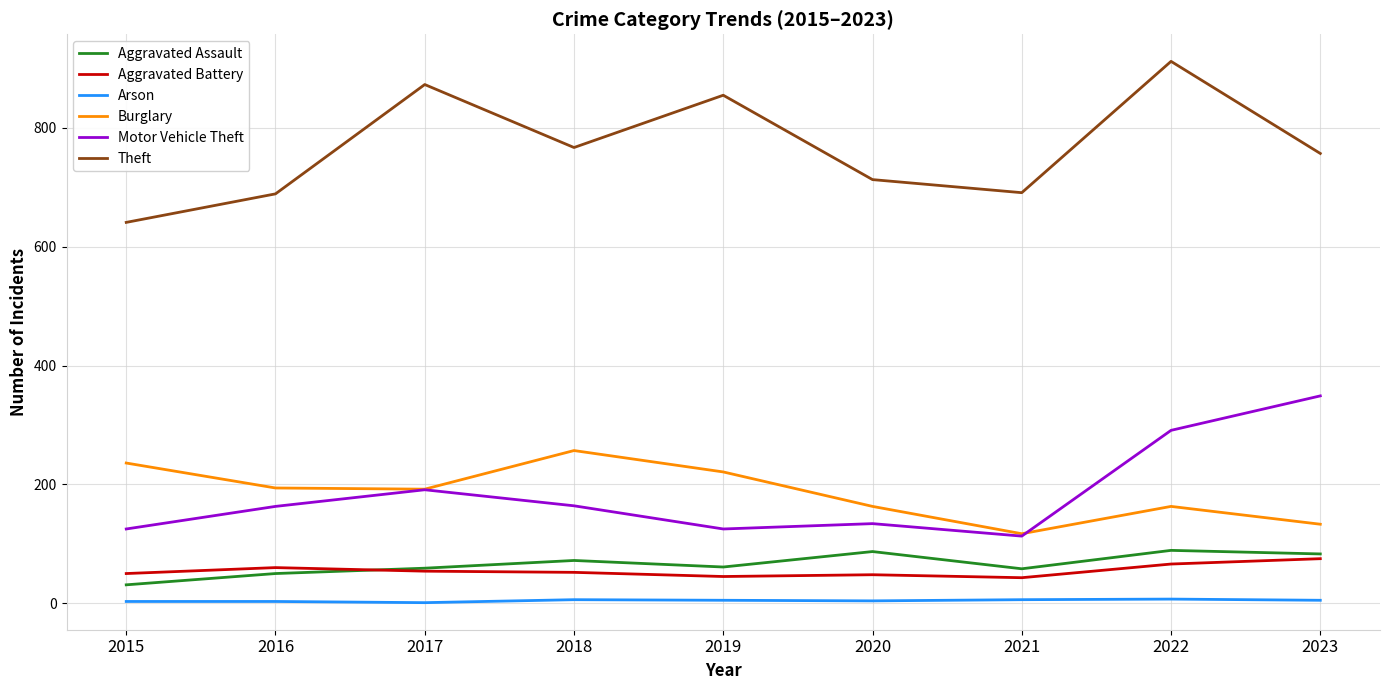

Is it true that Aggravated Assault equals 87 at 2020?

True